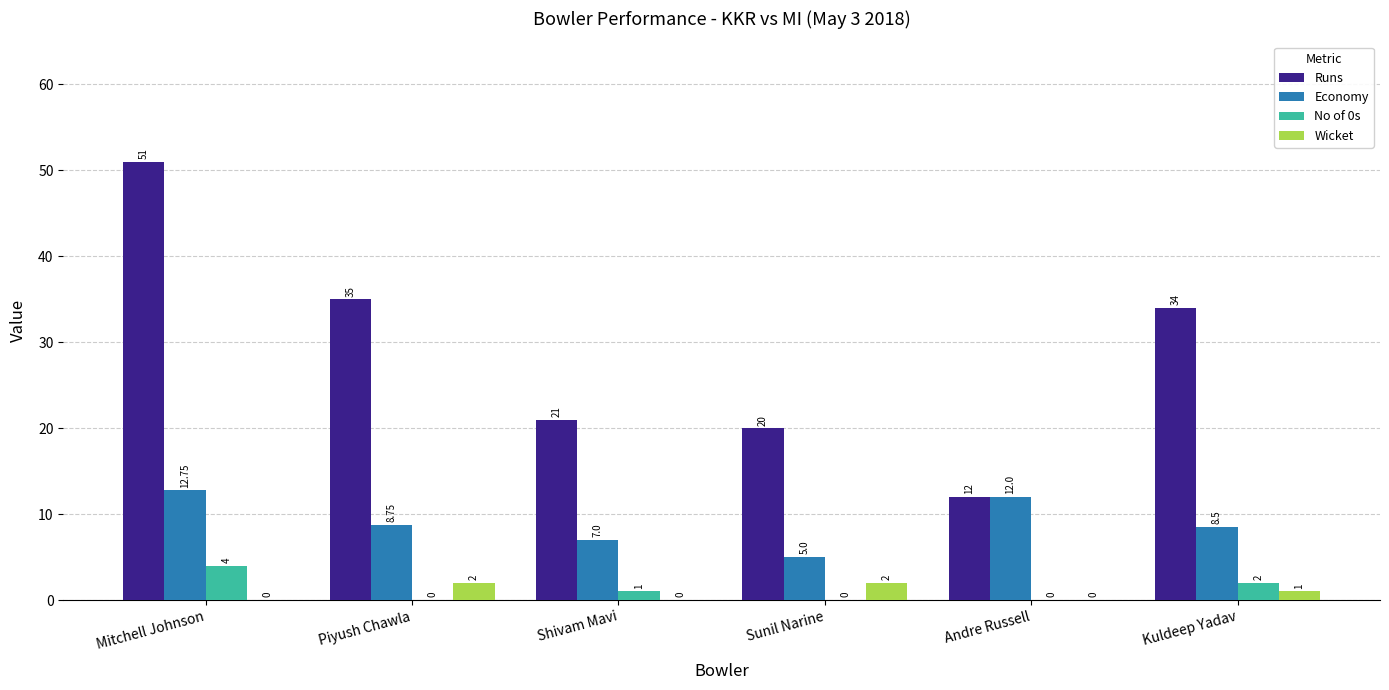

The Wicket series shows 0.0 at Andre Russell. True or false?

True